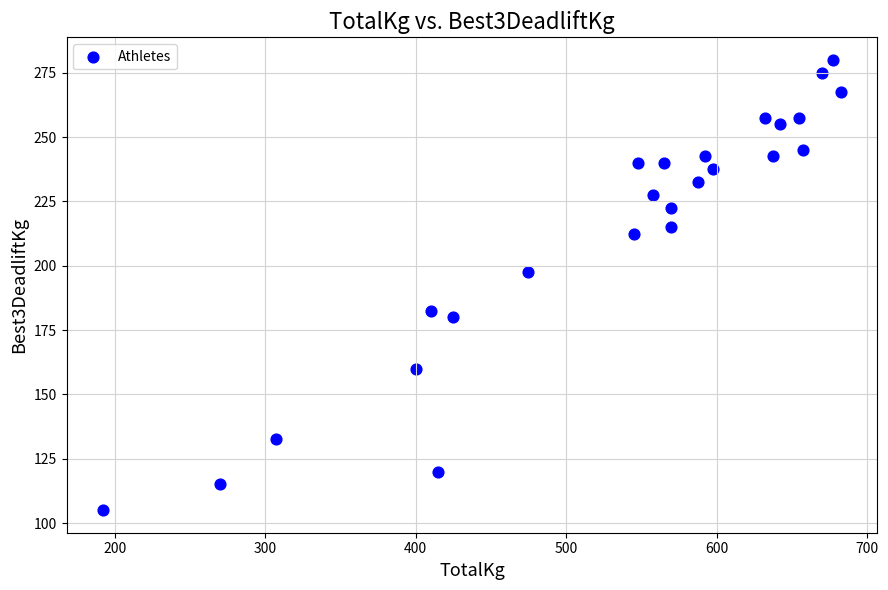

What is the range of Y values (max minus min)?

175.0